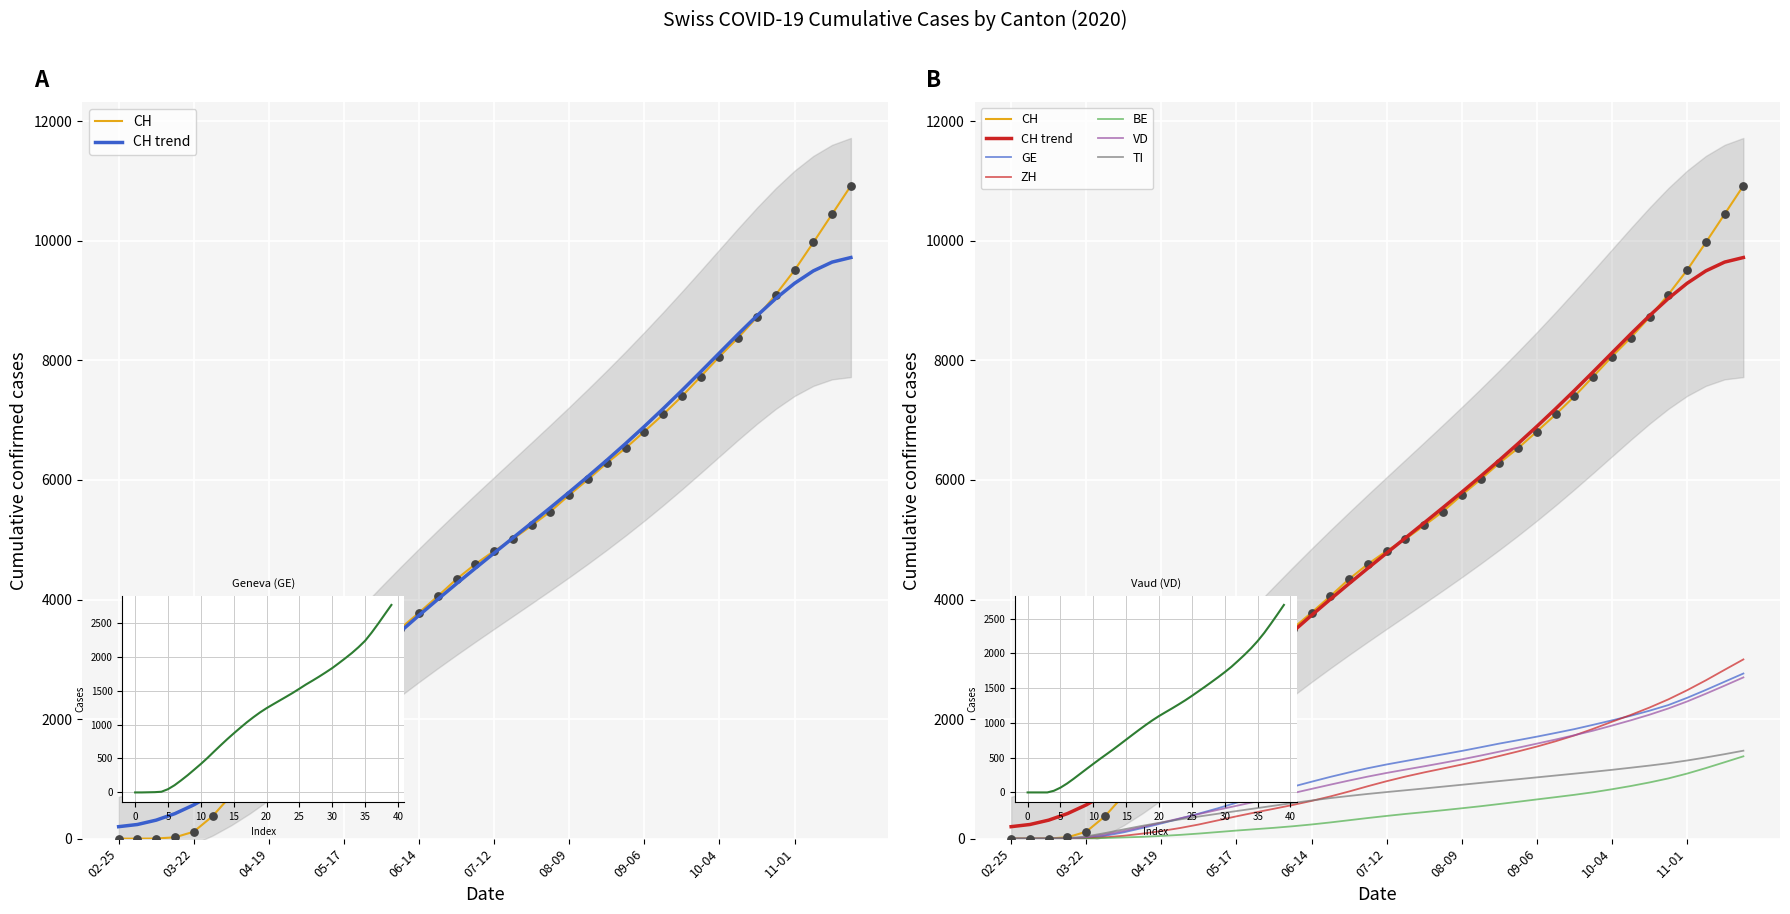

At how many categories does at least one series exceed 8424?

6